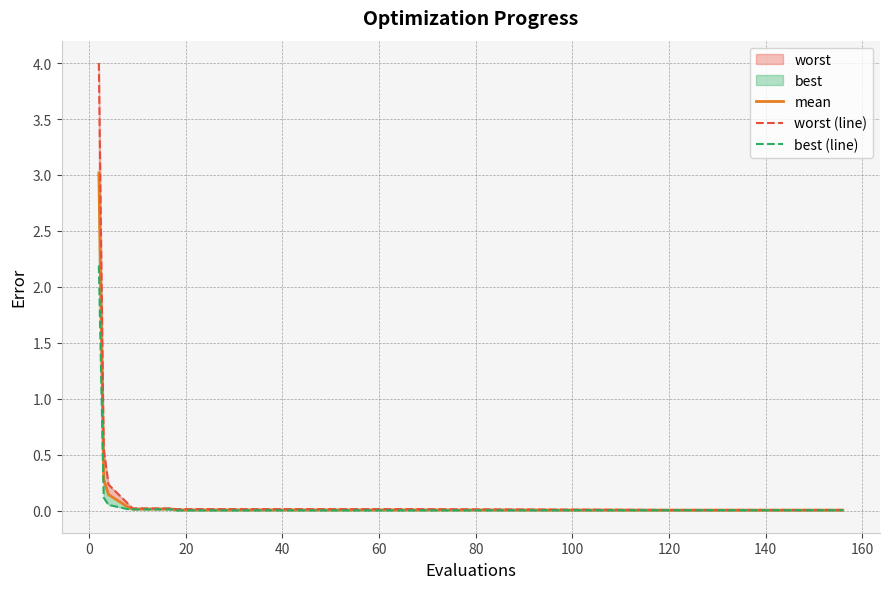

True or false: mean has more than 0 points higher than both neighbors.

False